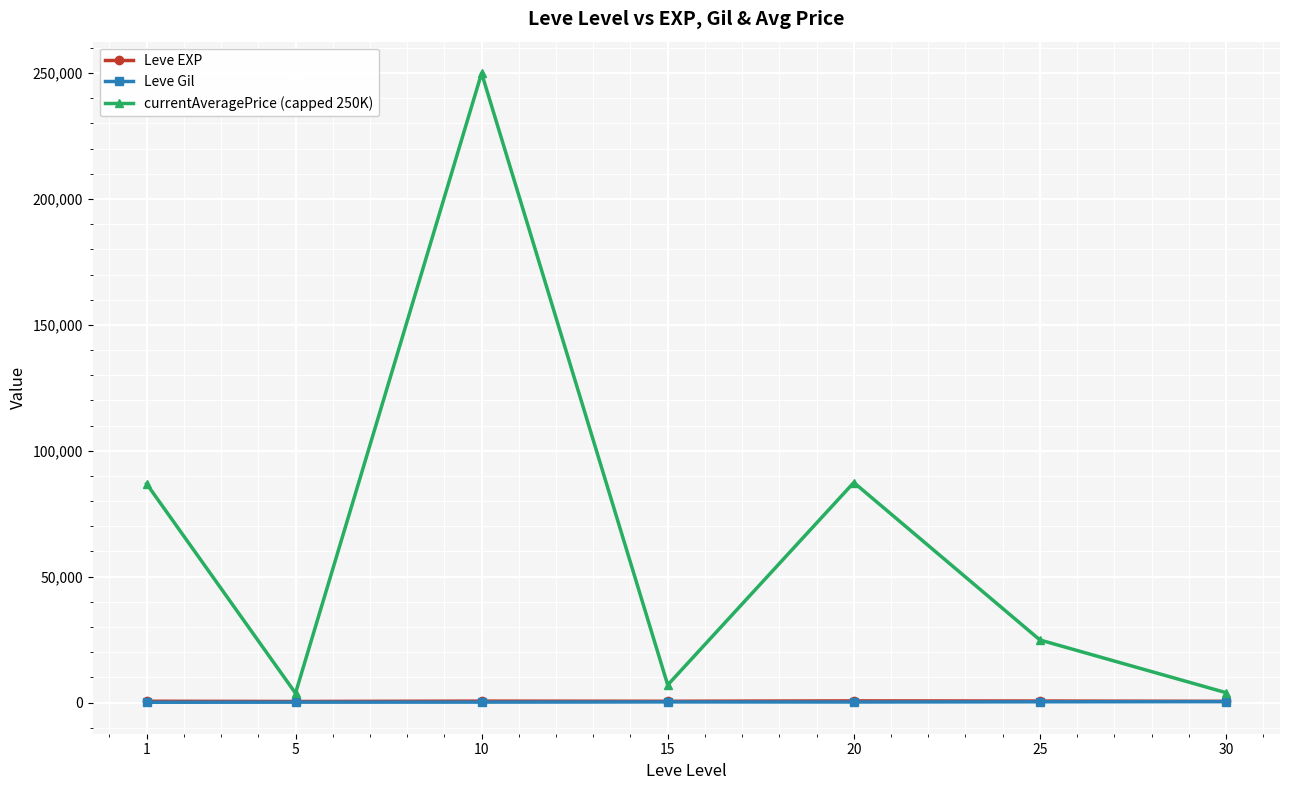

True or false: Leve Gil and Leve EXP cross at least once.

False